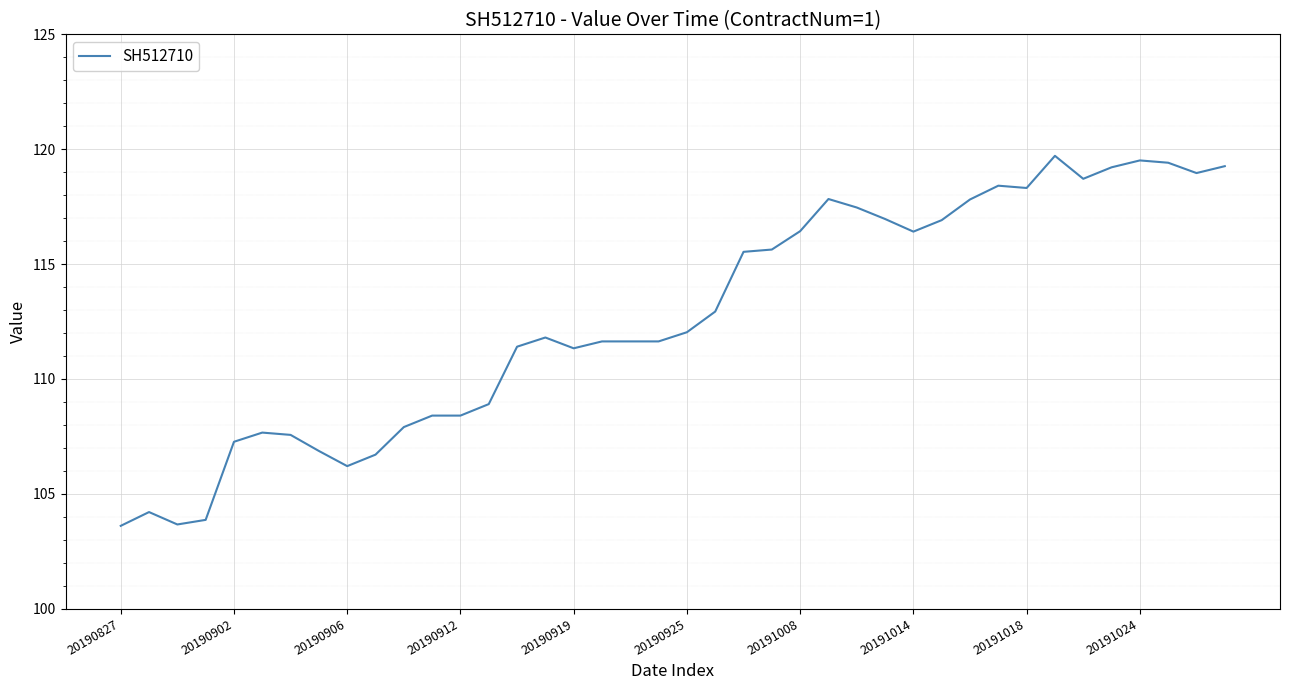

What is the maximum value shown in the chart?

119.7